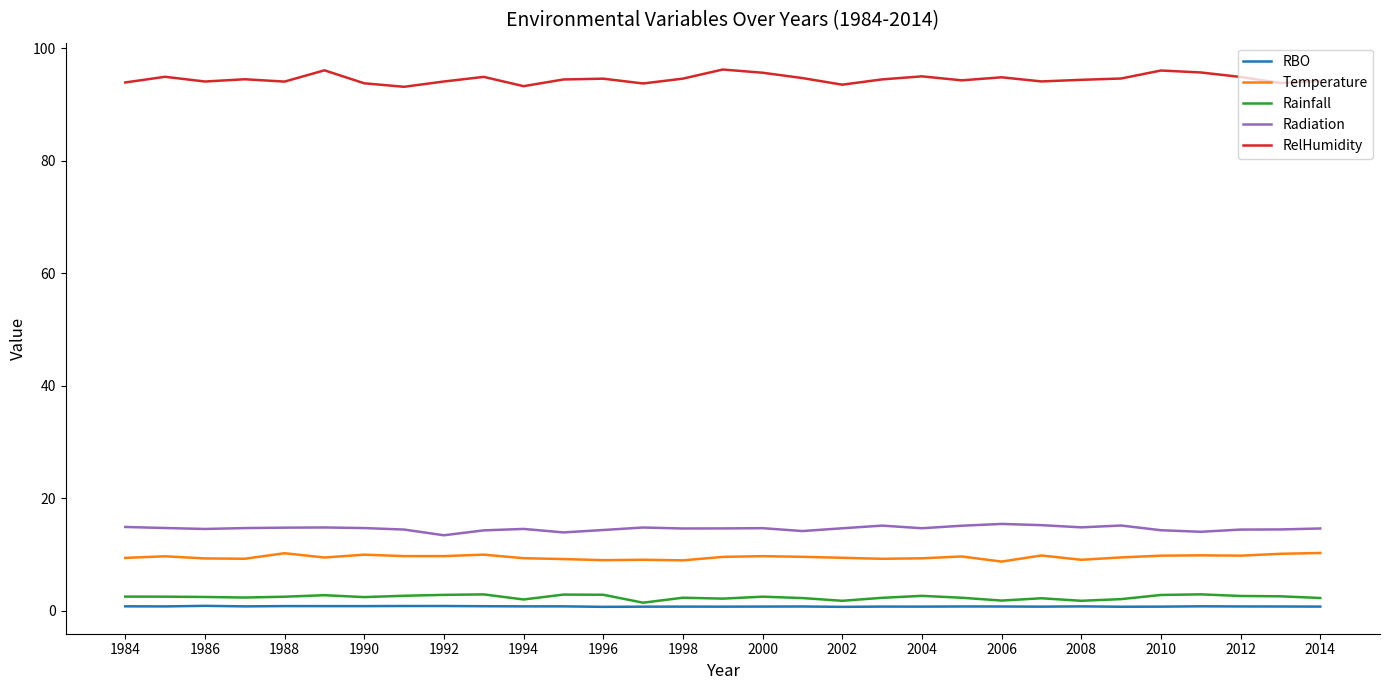

Which series has the largest total across all categories?

RelHumidity